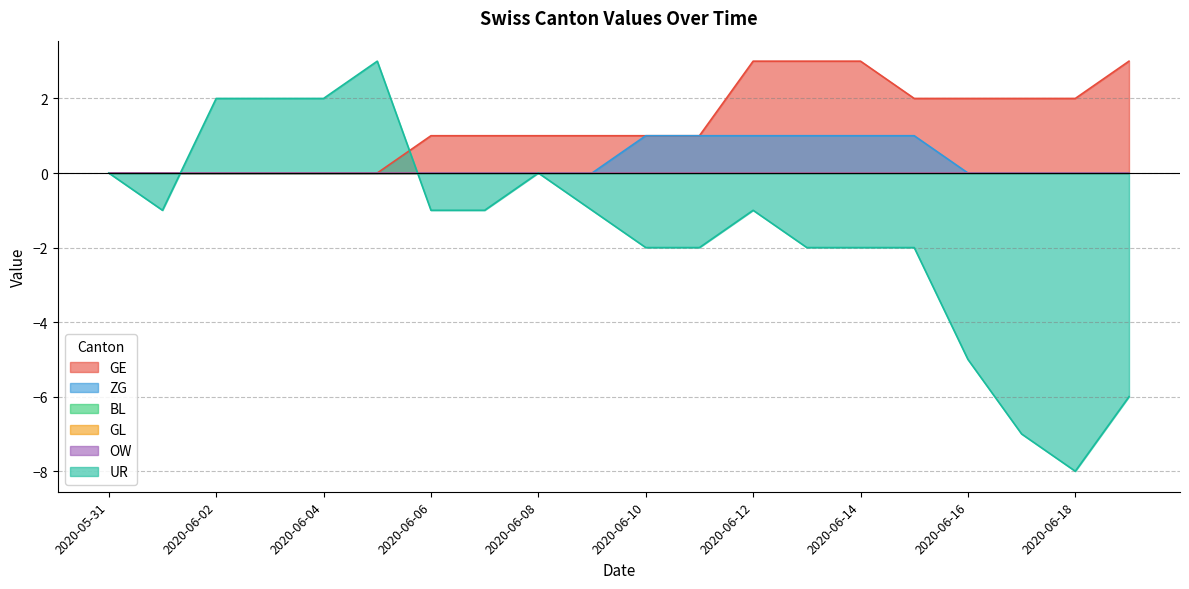

After their last crossing, which series has the higher values: GE or UR?

GE